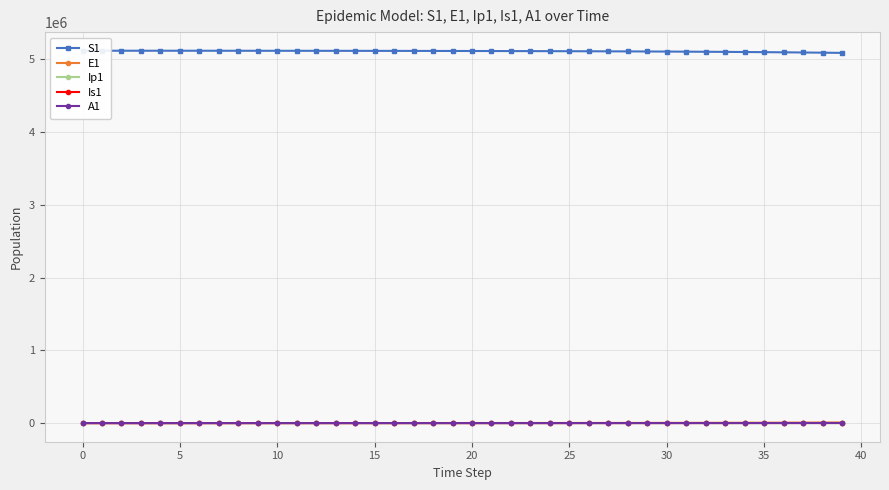

What is the total value across all series at 33?

5111101.9